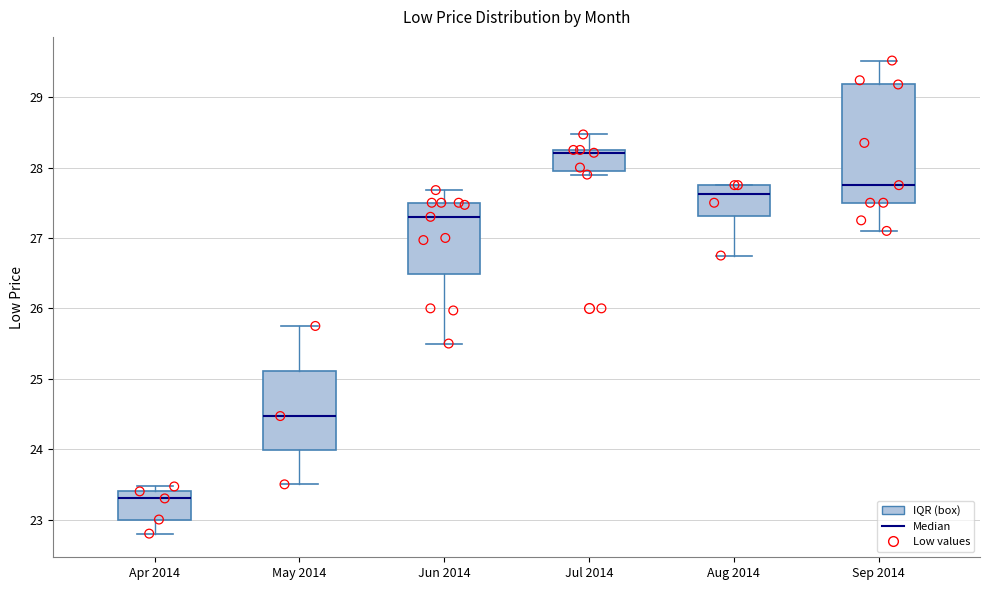

Reading left to right, read every box against the y-axis: the position of its median line, the range the box covers, and the ends of its whiskers. The values are not printed on the chart, so give them approximately, as read against the axis.

Apr 2014: median 23.3, box 23.0 to 23.4, whiskers 22.8 to 23.5
May 2014: median 24.5, box 24.0 to 25.1, whiskers 23.5 to 25.8
Jun 2014: median 27.3, box 26.5 to 27.5, whiskers 25.5 to 27.7
Jul 2014: median 28.2, box 28.0 to 28.3, whiskers 27.9 to 28.5
Aug 2014: median 27.6, box 27.3 to 27.8, whiskers 26.8 to 27.8
Sep 2014: median 27.8, box 27.5 to 29.2, whiskers 27.1 to 29.5